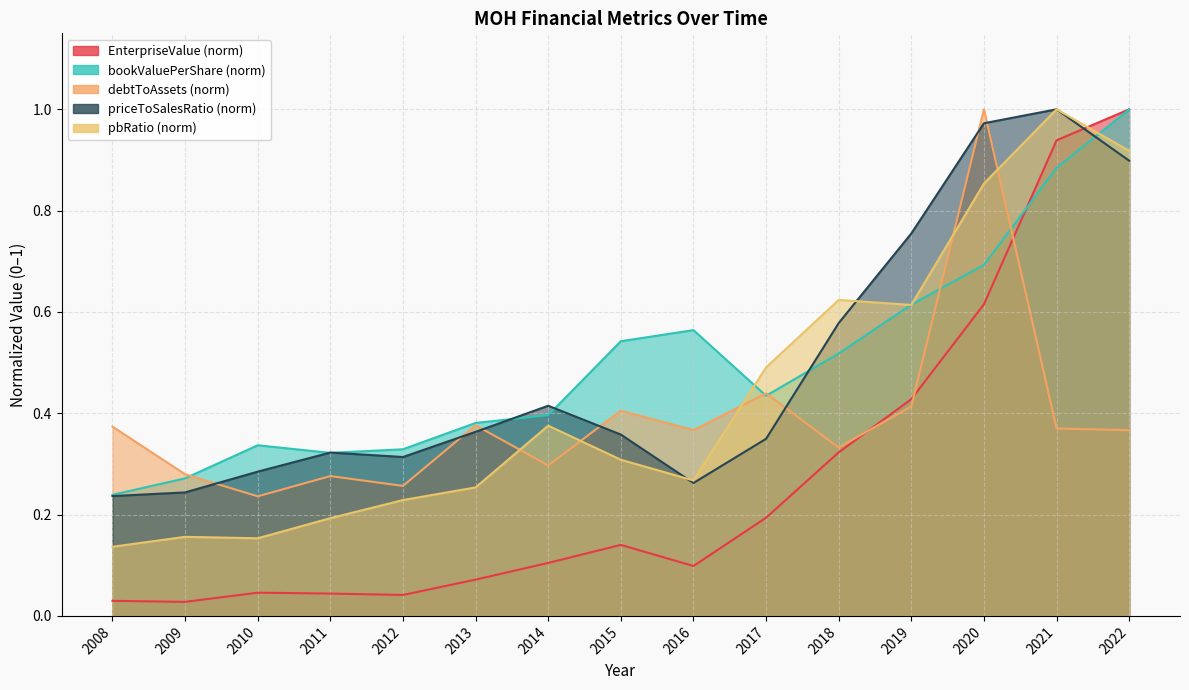

List the series in order of their peak value, highest first.

EnterpriseValue, bookValuePerShare, debtToAssets, priceToSalesRatio, pbRatio